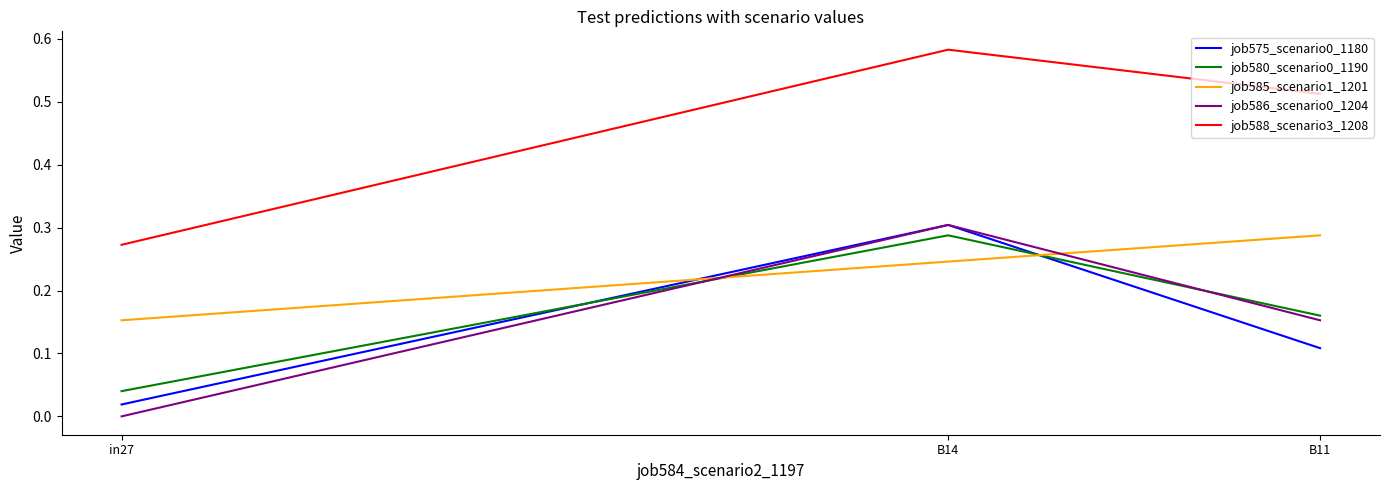

The job586_scenario0_1204 series shows 0.0 at in27. True or false?

True